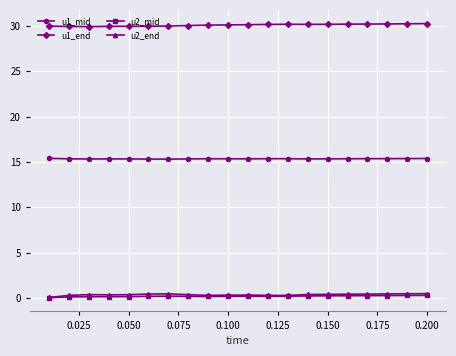

What is the value of the u1_end point at the 9th from the left?

30.1